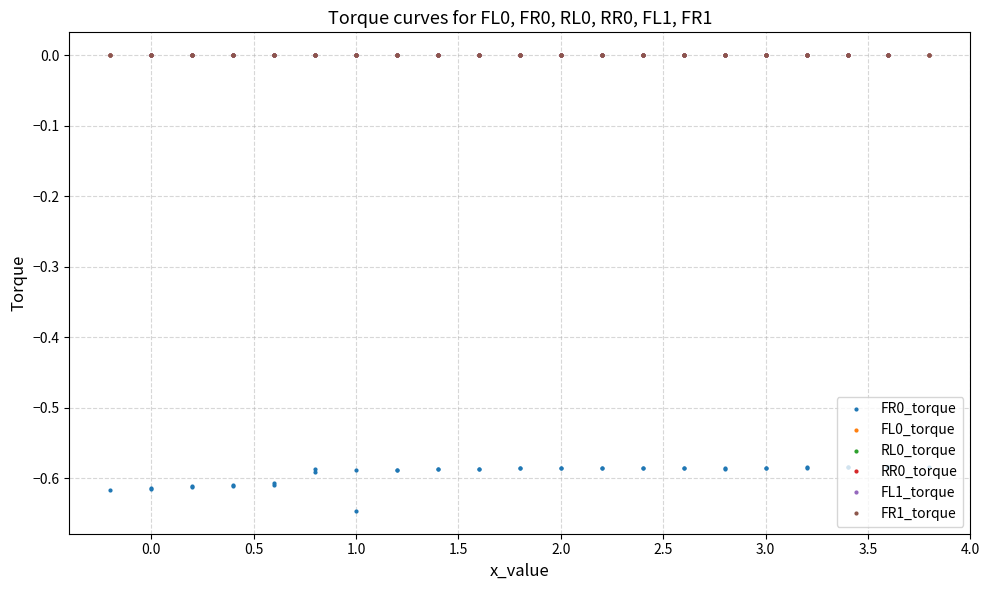

True or false: FR1_torque and FL1_torque intersect in this chart.

False